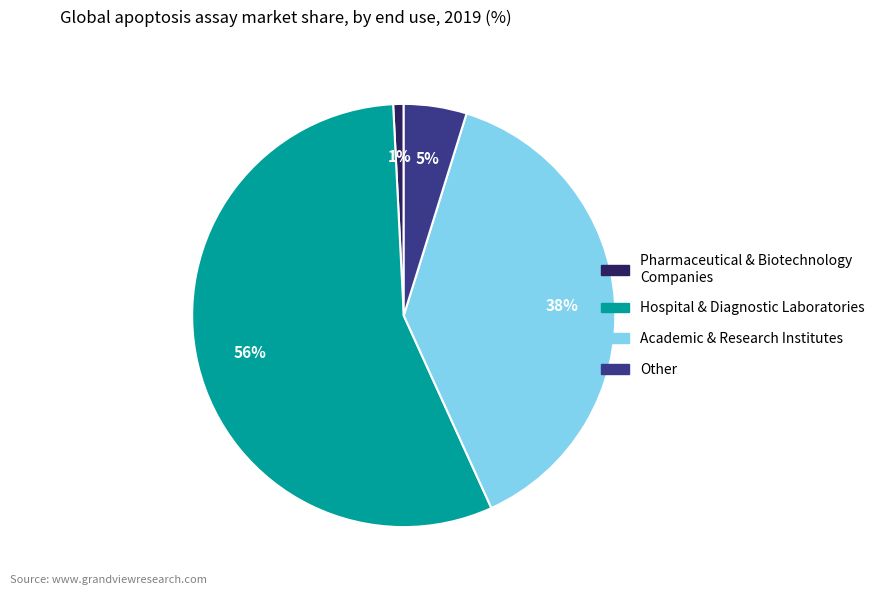

Rank the categories by value from lowest to highest.

Pharmaceutical & Biotechnology Companies, Other, Academic & Research Institutes, Hospital & Diagnostic Laboratories